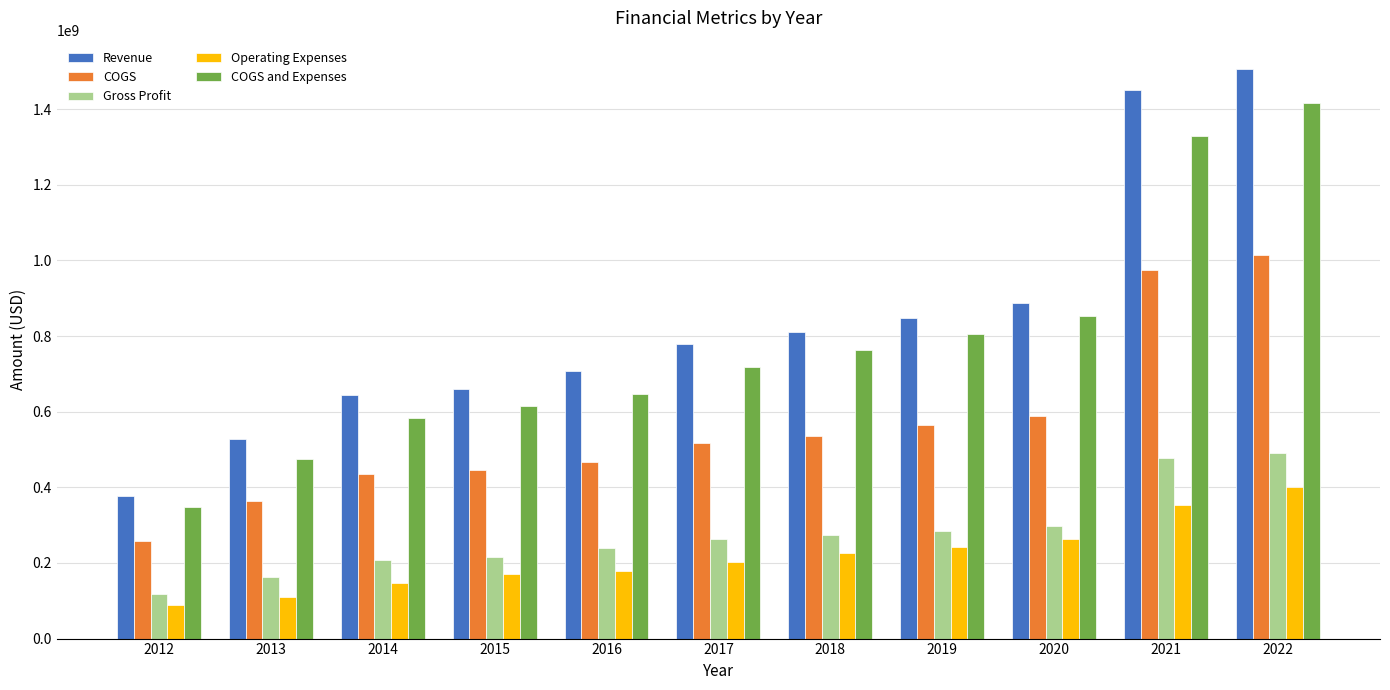

Which category has the lowest value in the COGS series?

2012